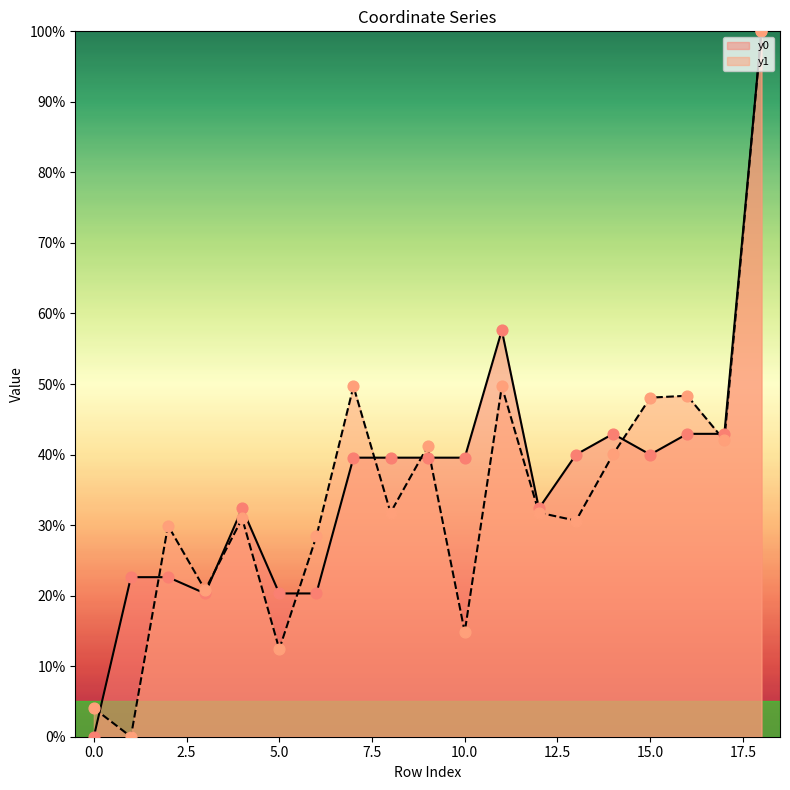

Is the value of y0 at 3 greater than the value of y1 at 14?

No